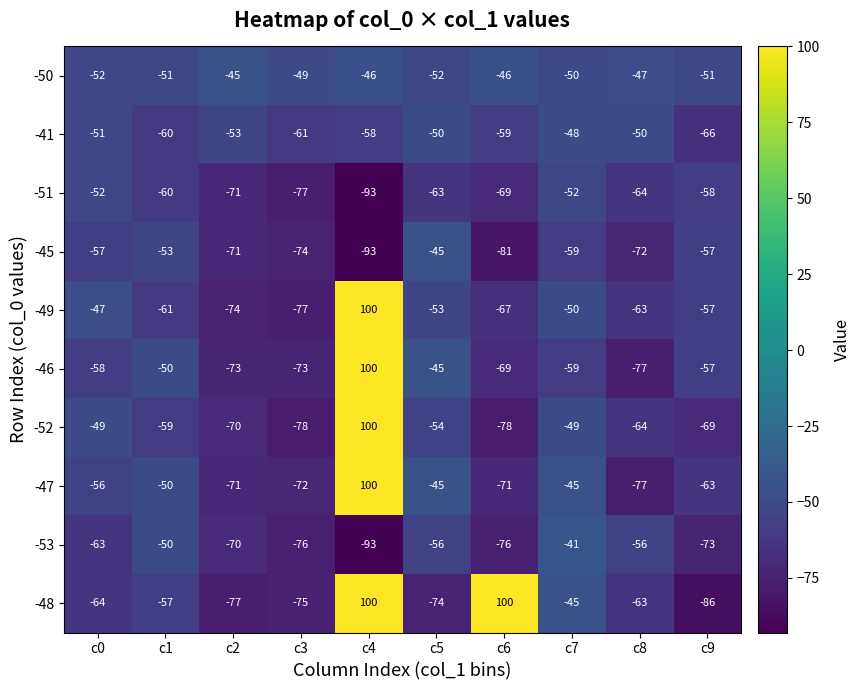

Count the number of categories in the chart.

10